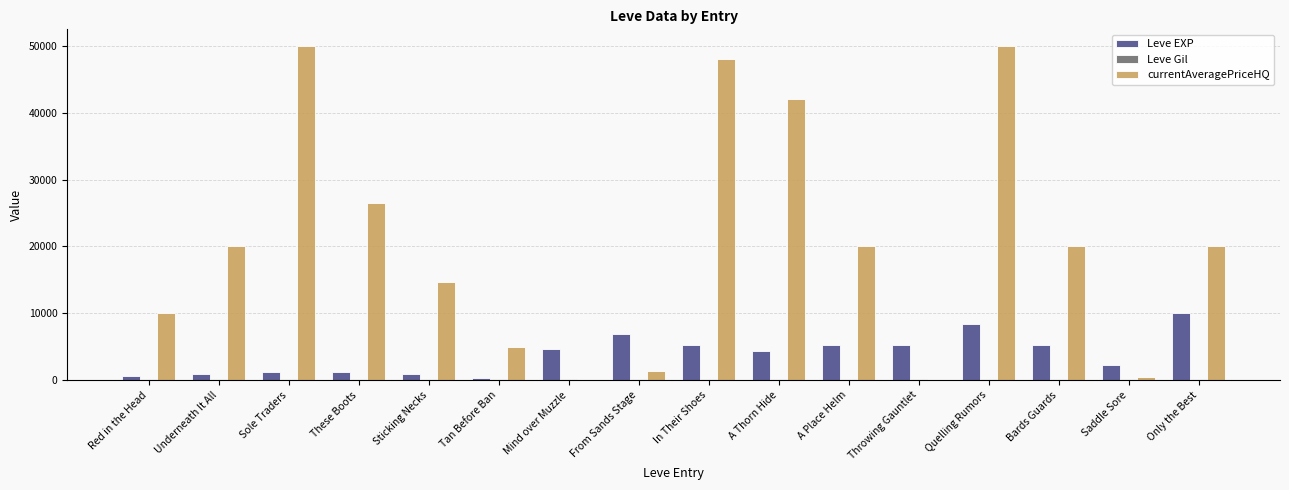

Which series has the largest total across all categories?

currentAveragePriceHQ